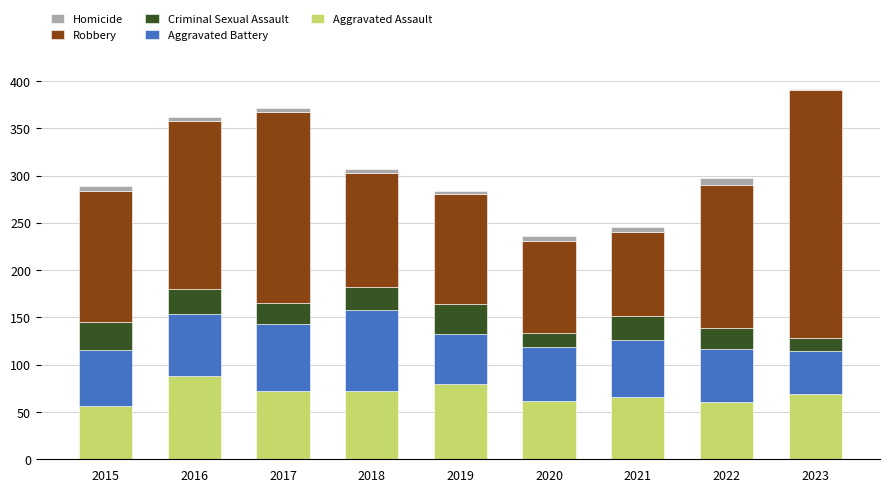

True or false: Aggravated Assault has a value of 106 at 2019.

False